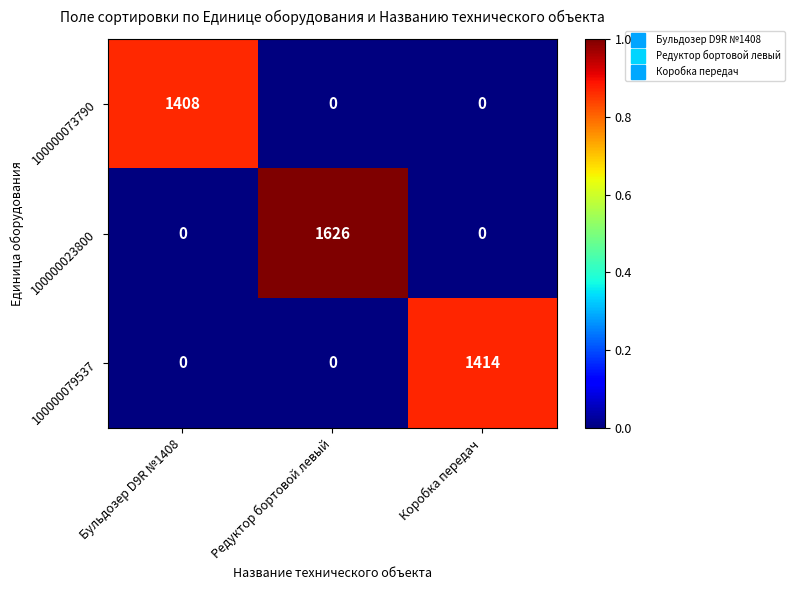

List the series in order of their peak value, lowest first.

100000073790, 100000079537, 100000023800